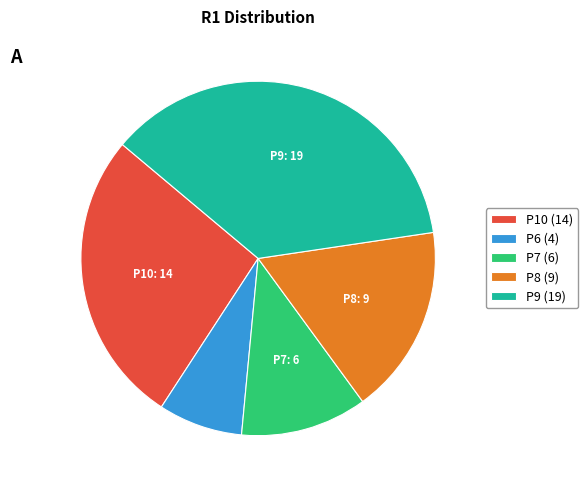

Is the sum of P6 (4) and P8 (9) greater than half?

No